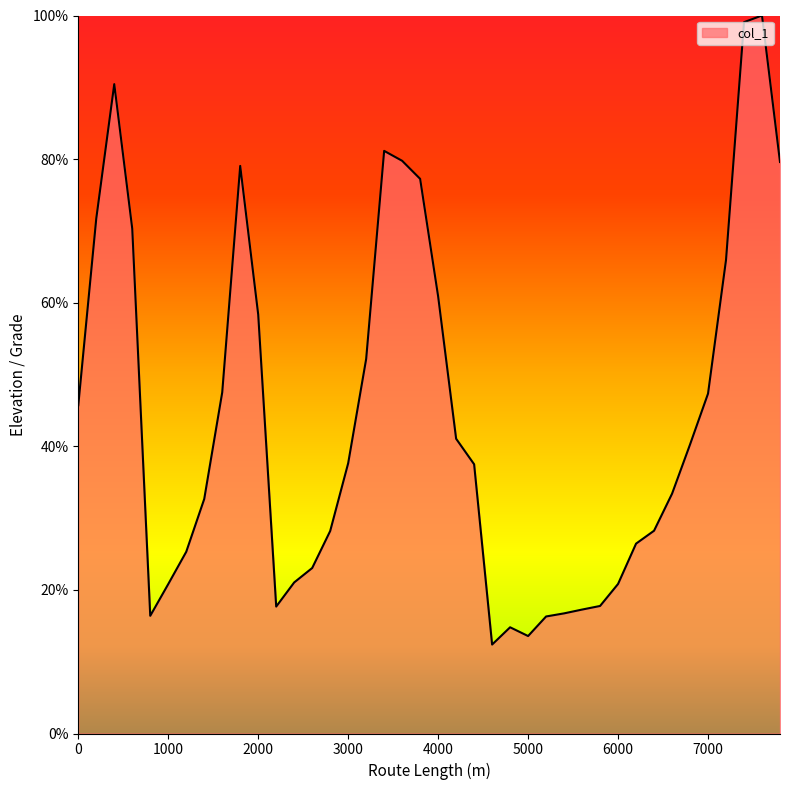

How many categories are shown in the chart?

40